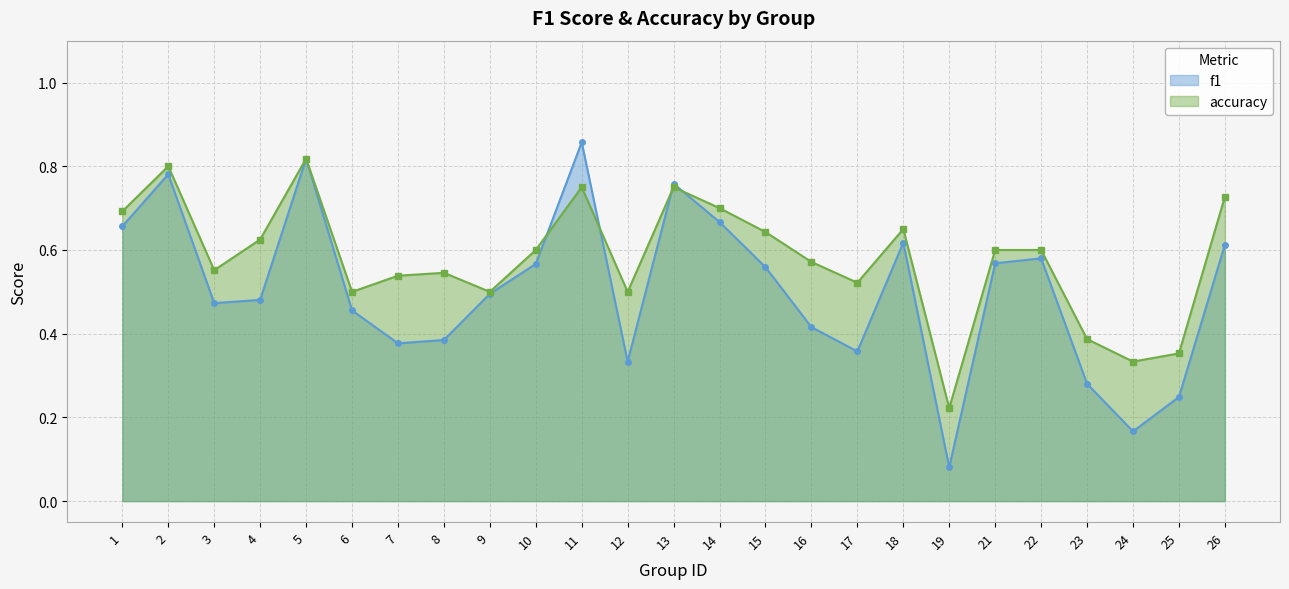

Reading left to right, transcribe all the data shown in this chart.

f1: 0.7	0.8	0.5	0.5	0.8	0.5	0.4	0.4	0.5	0.6	0.9	0.3	0.8	0.7	0.6	0.4	0.4	0.6	0.1	0.6	0.6	0.3	0.2	0.2	0.6
accuracy: 0.7	0.8	0.6	0.6	0.8	0.5	0.5	0.5	0.5	0.6	0.8	0.5	0.8	0.7	0.6	0.6	0.5	0.7	0.2	0.6	0.6	0.4	0.3	0.4	0.7